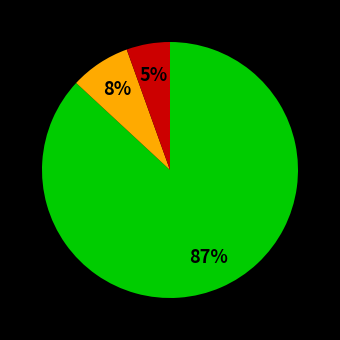

Is there any slice that represents more than half of the pie?

Yes